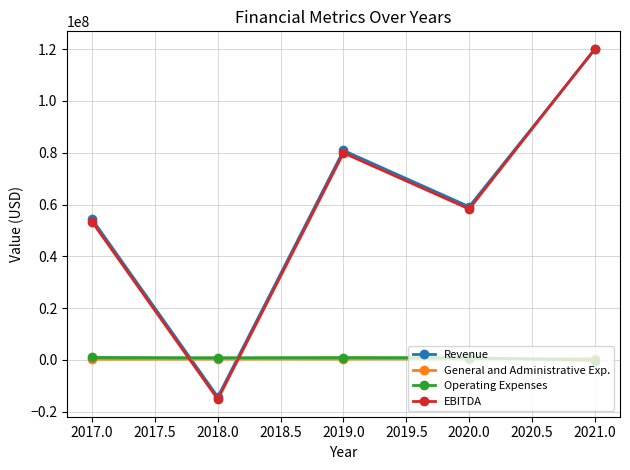

How many lines are shown in the chart?

4